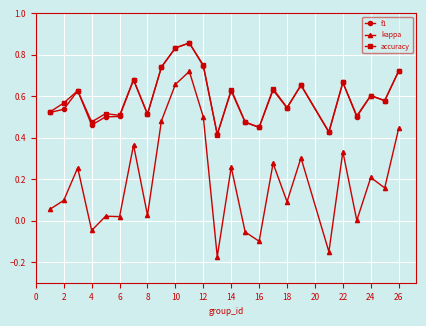

True or false: kappa and accuracy intersect in this chart.

False